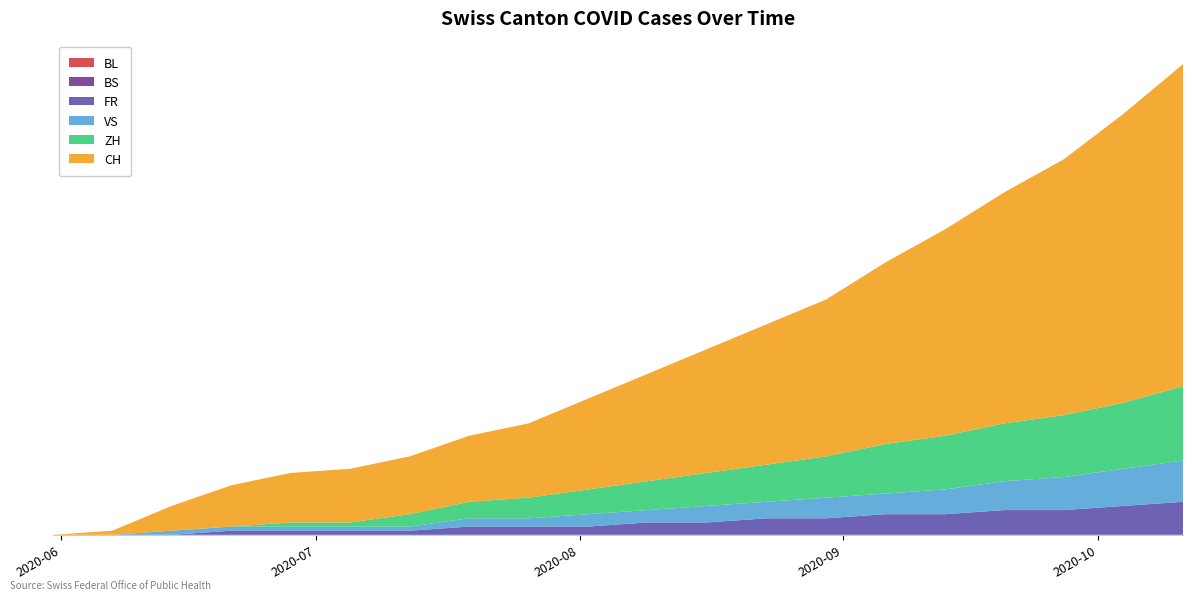

Reading left to right, what are all the values shown in this chart?

BL: 0	0	0	0	0	0	0	0	0	0	0	0	0	0	0	0	0	0	0	0
BS: 0	0	0	0	0	0	0	0	0	0	0	0	0	0	0	0	0	0	0	0
FR: 0	0	0	1	1	1	1	2	2	2	3	3	4	4	5	5	6	6	7	8
VS: 0	0	1	1	1	1	1	2	2	3	3	4	4	5	5	6	7	8	9	10
ZH: 0	0	0	0	1	1	3	4	5	6	7	8	9	10	12	13	14	15	16	18
CH: 0	1	6	10	12	13	14	16	18	22	26	30	34	38	44	50	56	62	70	78